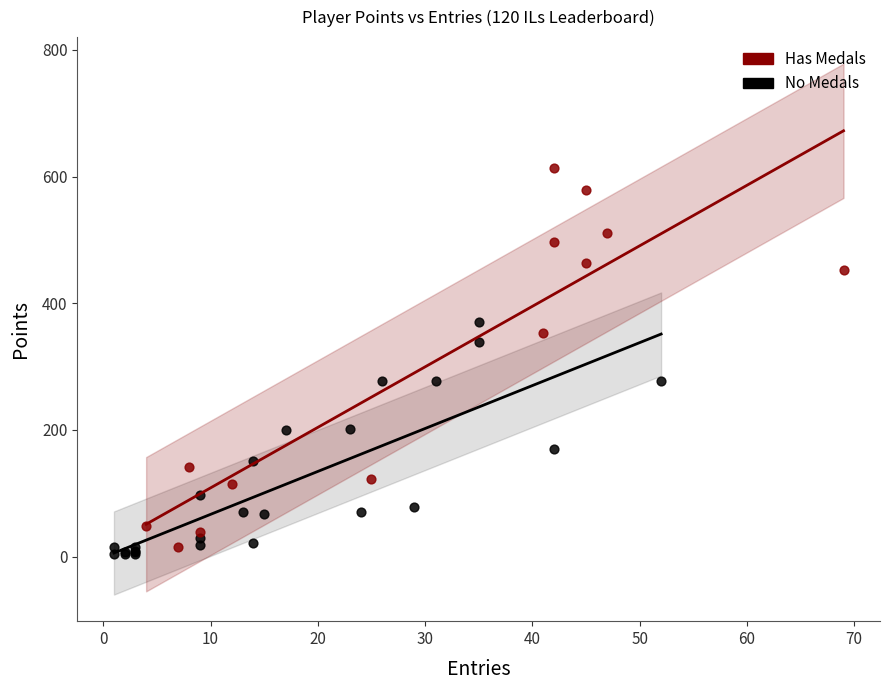

Which series contains the lowest Y value?

No Medals